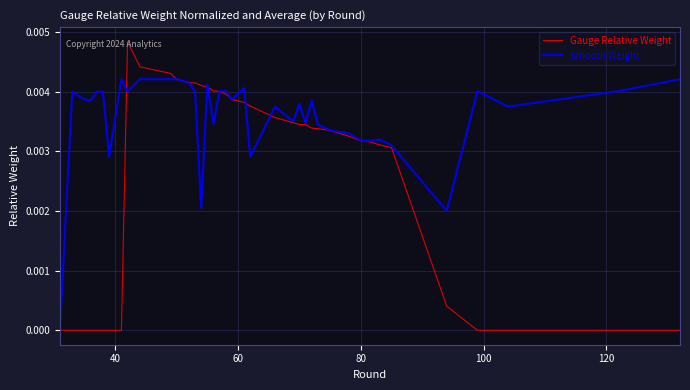

Which series has the largest range (max minus min)?

Gauge Relative Weight